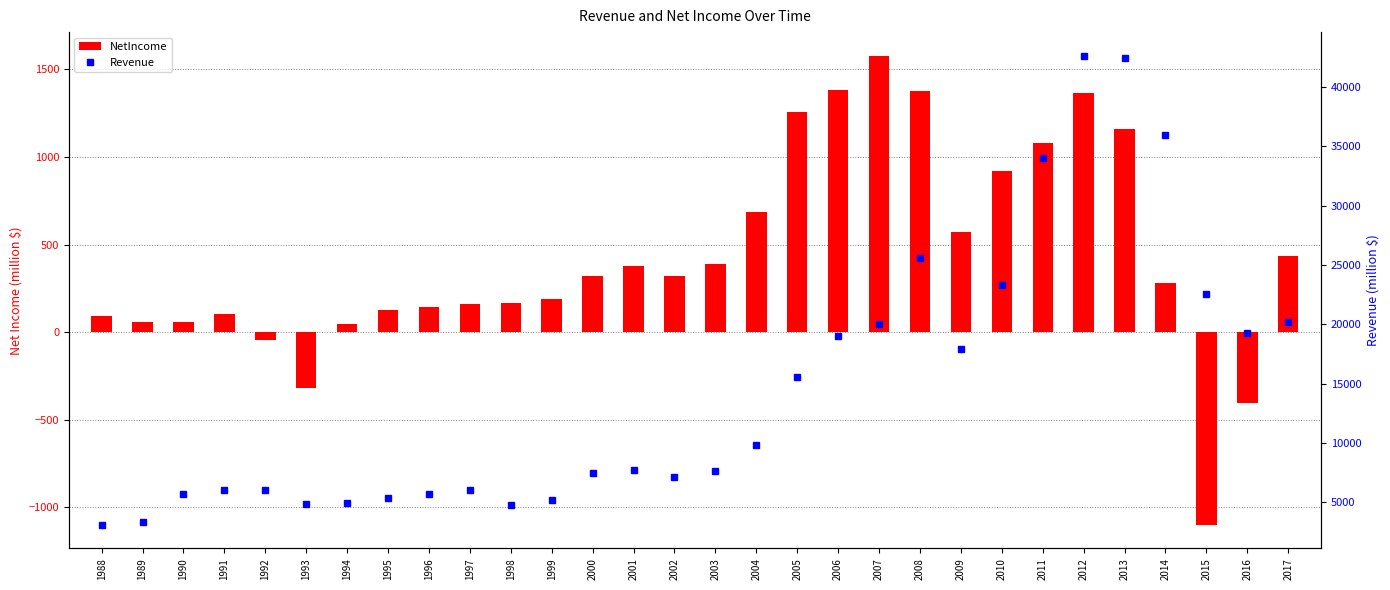

What is the smallest value displayed?

-1100.0